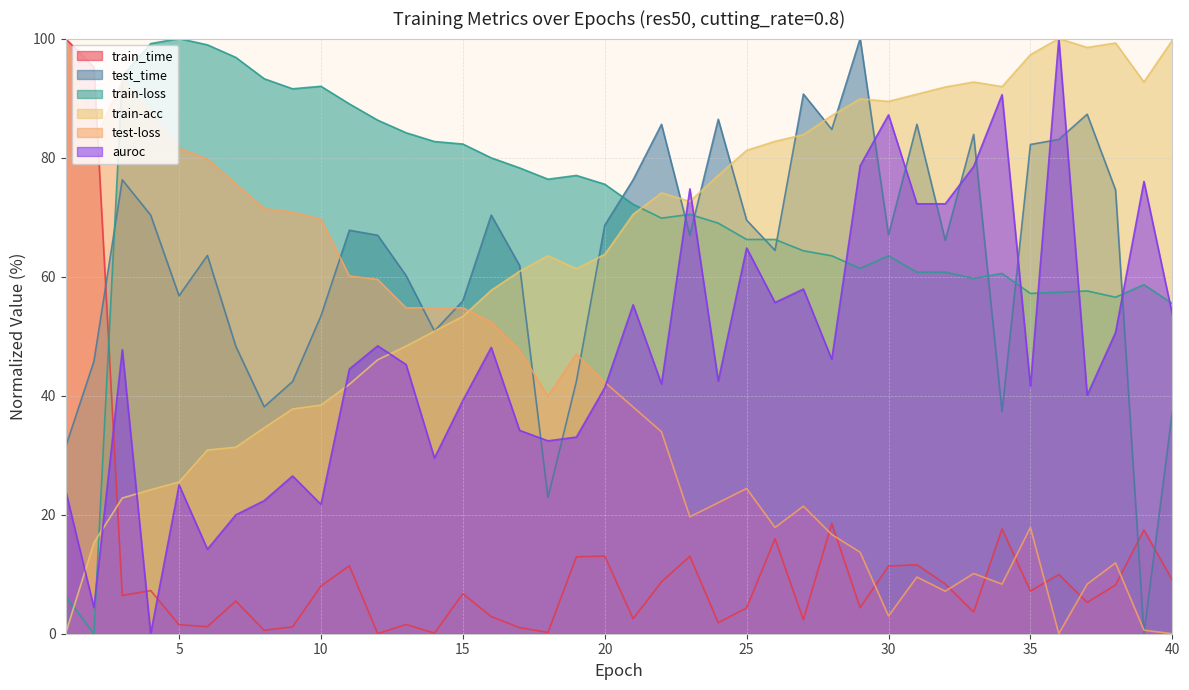

Rank the series at 23 from highest to lowest value.

auroc, train-acc, train-loss, test_time, test-loss, train_time